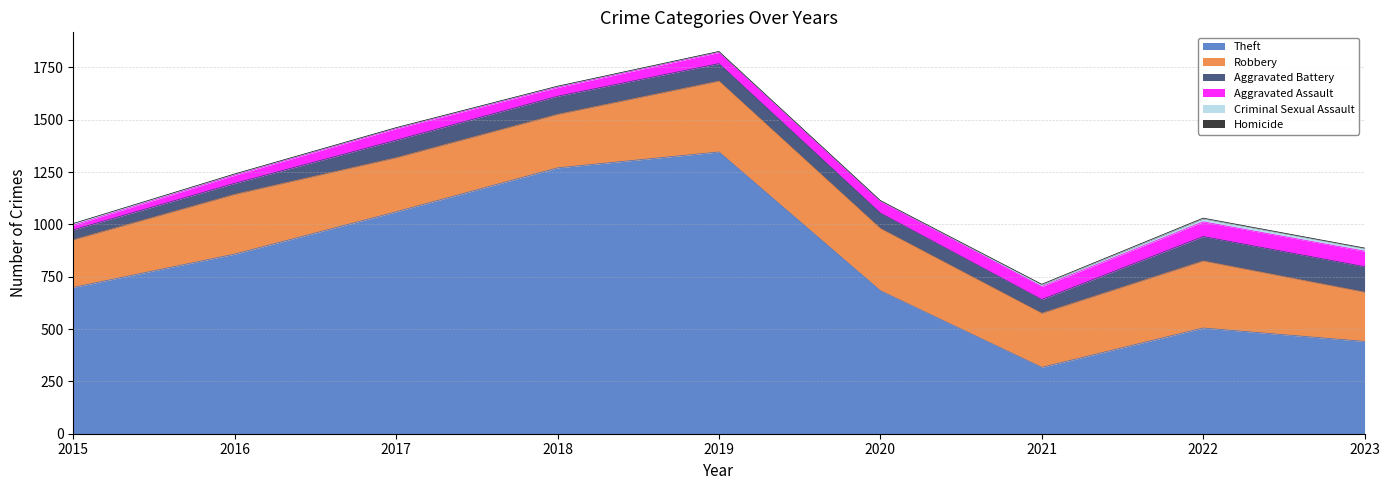

At how many categories does at least one series exceed 470?

7